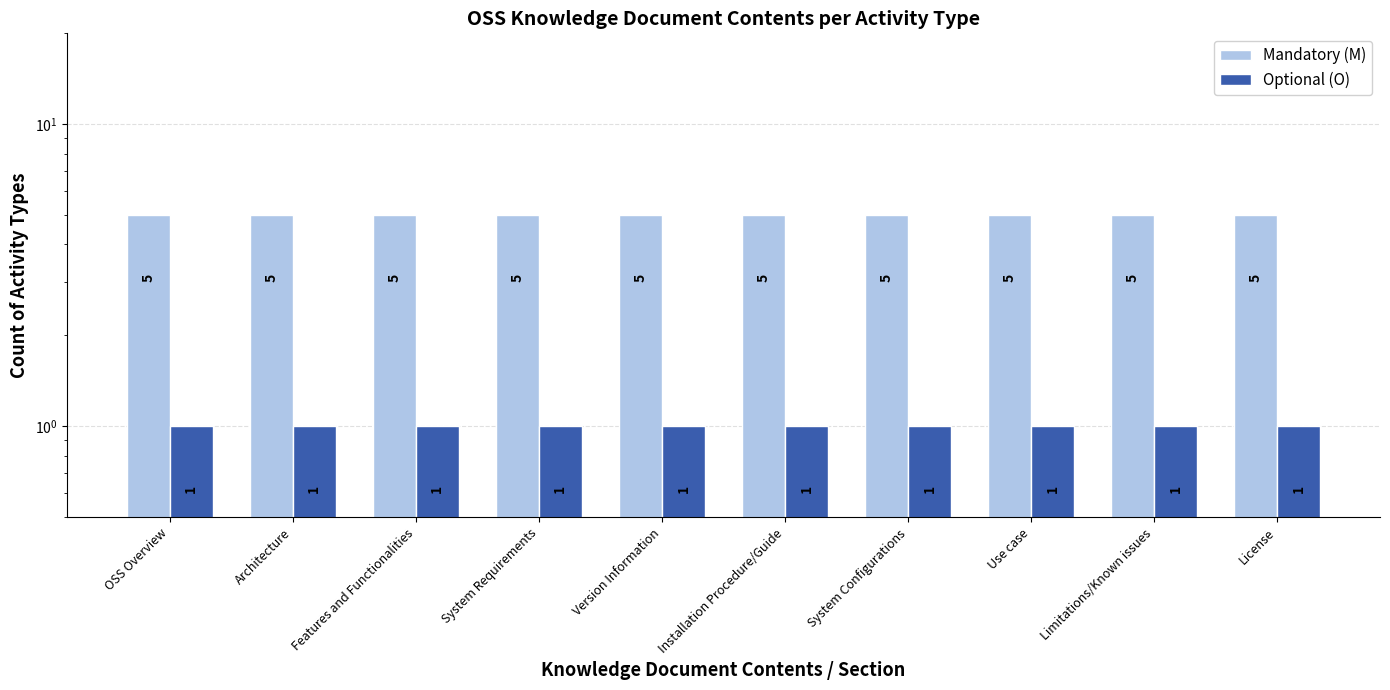

What are all the series names shown in the legend?

Mandatory (M), Optional (O)